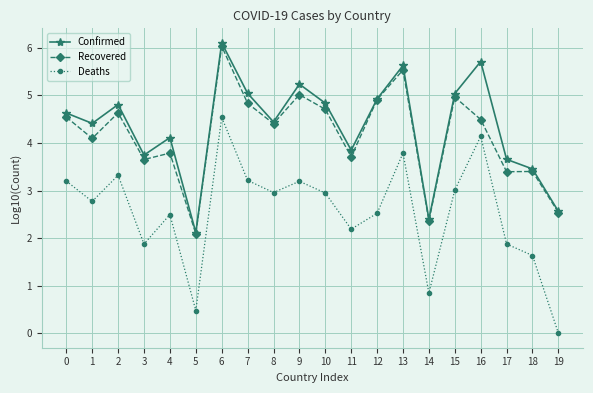

The Deaths series shows 1.0 at 18. True or false?

False